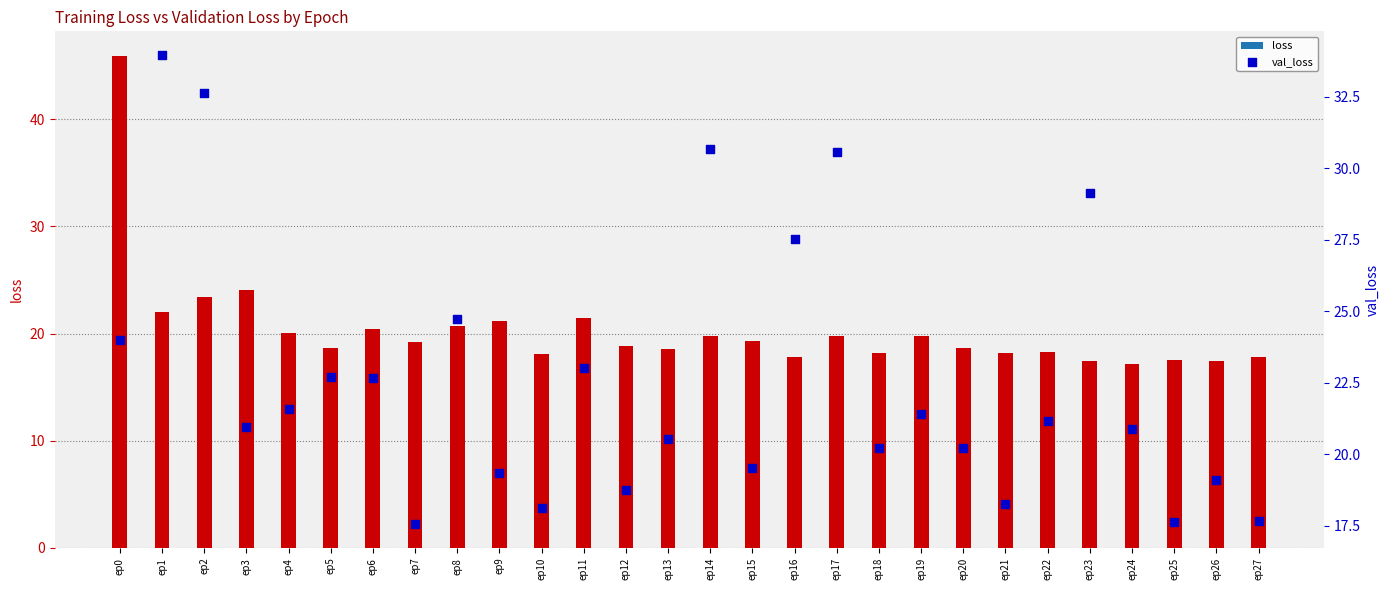

Which series has the largest total across all categories?

val_loss